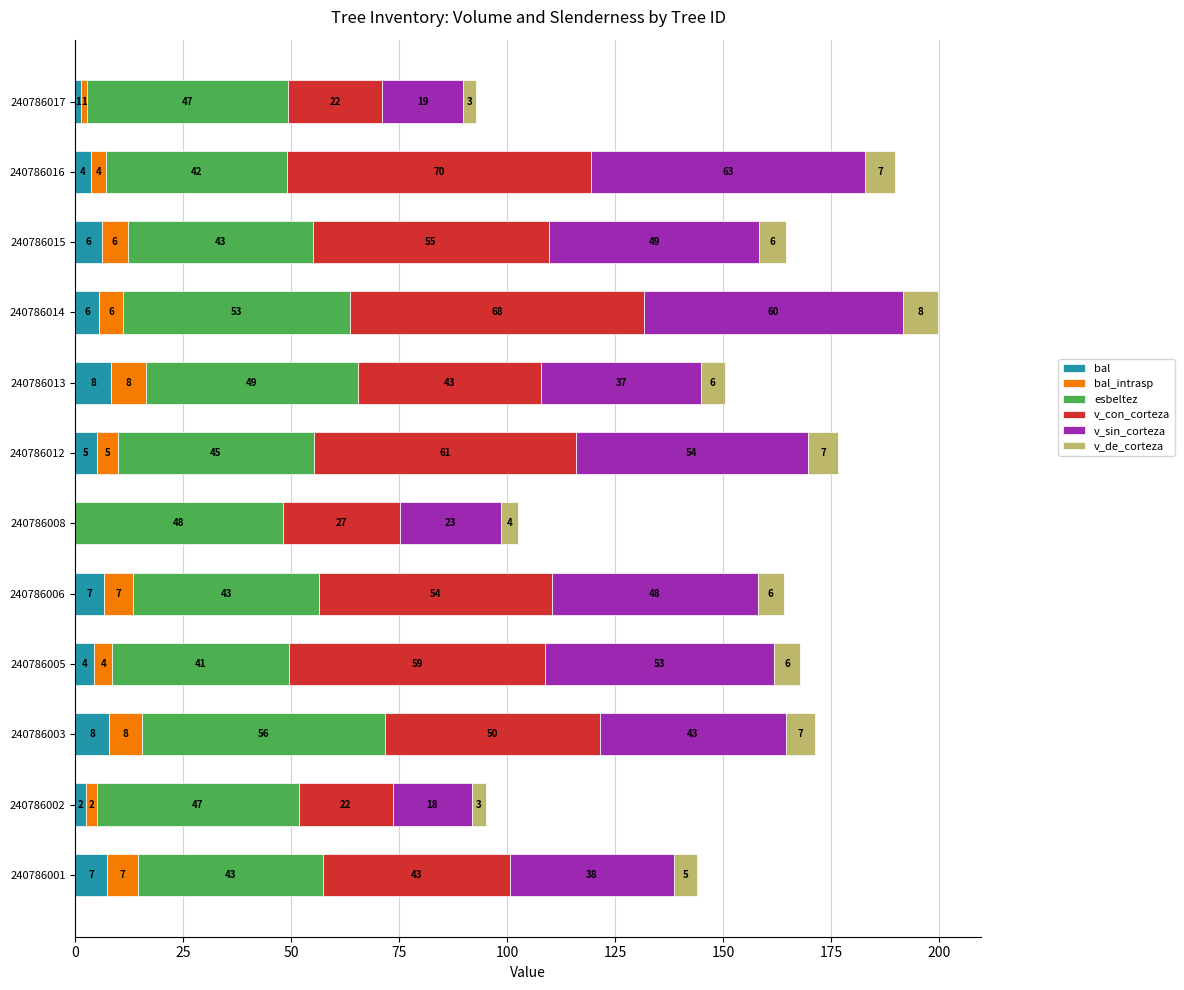

List the series in order of their peak value, lowest first.

v_de_corteza, bal, bal_intrasp, esbeltez, v_sin_corteza, v_con_corteza